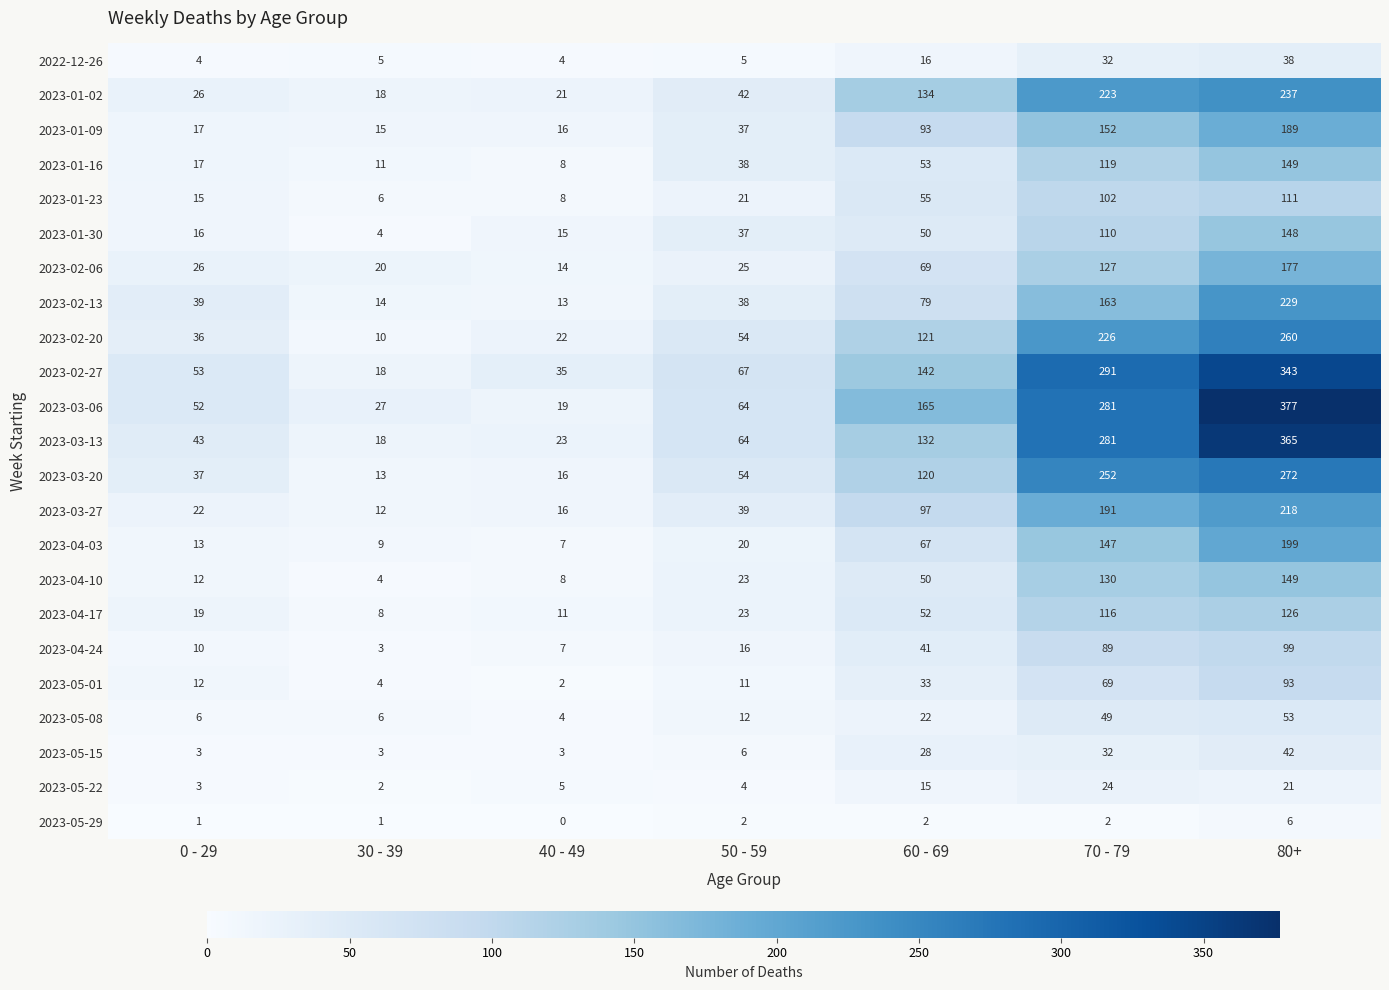

What is the sum of all 2023-02-13 values?

575